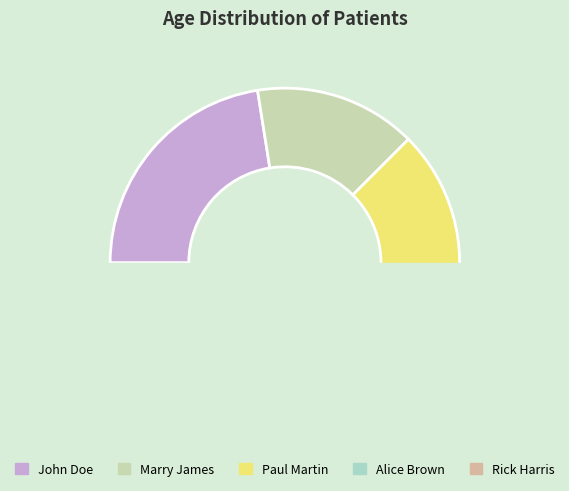

Is there any slice that represents more than half of the pie?

No